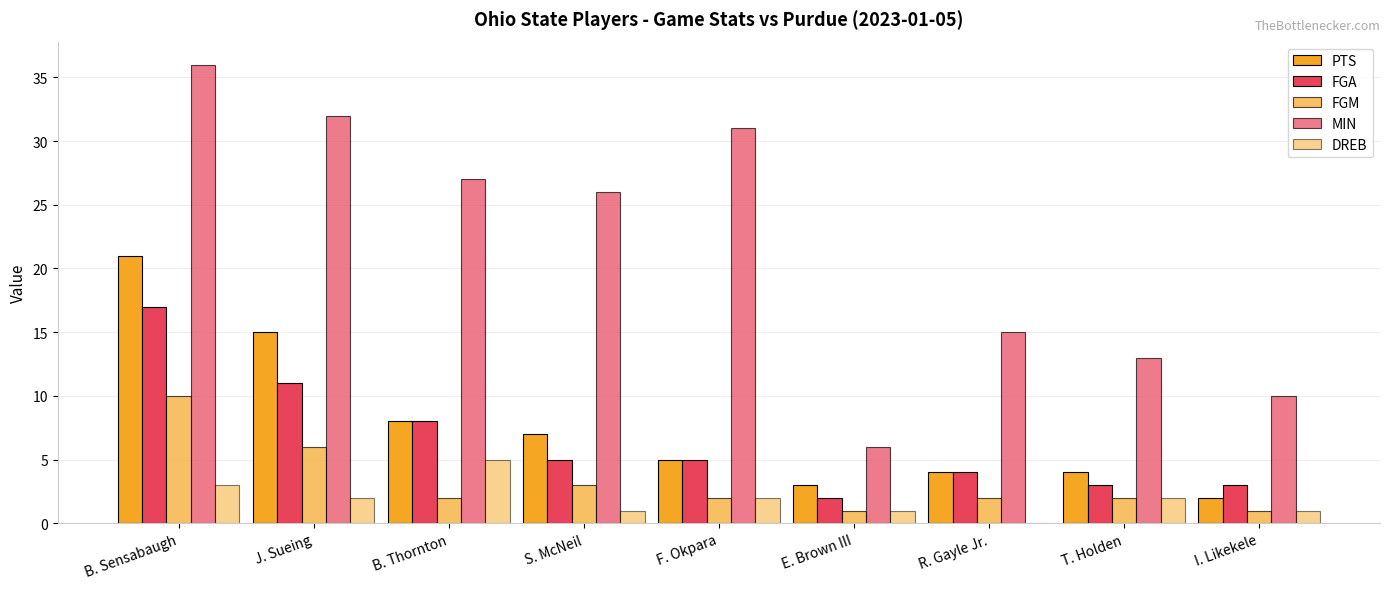

Are the bars grouped side by side (vs. stacked)?

Yes